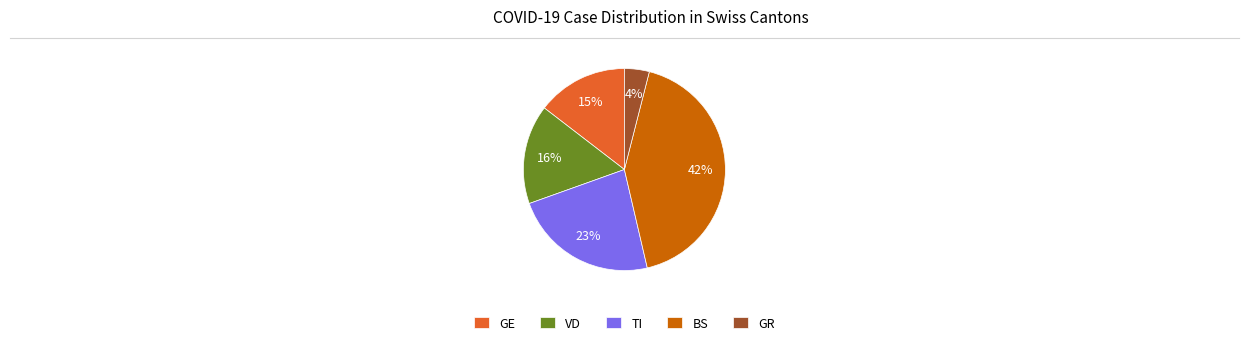

To the nearest percent, what portion does TI represent?

23%